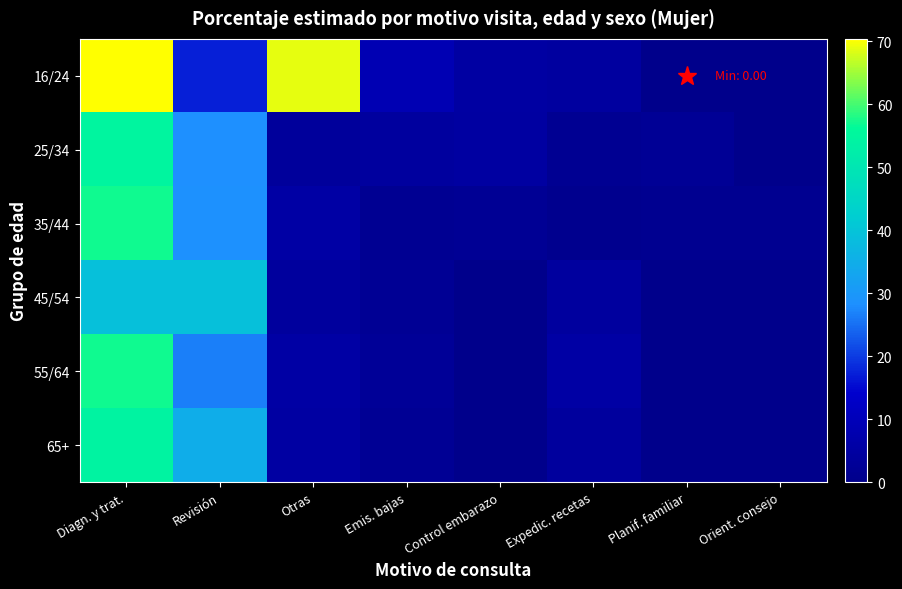

Reading left to right, transcribe all the data shown in this chart.

16/24: Diagn. y trat.=70.4	Revisión=17.1	Otras=69.0	Emis. bajas=8.6	Control embarazo=5.1	Expedic. recetas=4.5	Planif. familiar=0.0	Orient. consejo=0.0
25/34: Diagn. y trat.=54.8	Revisión=28.3	Otras=3.7	Emis. bajas=4.4	Control embarazo=4.7	Expedic. recetas=1.7	Planif. familiar=2.4	Orient. consejo=0.0
35/44: Diagn. y trat.=57.0	Revisión=28.5	Otras=5.7	Emis. bajas=1.7	Control embarazo=2.1	Expedic. recetas=0.8	Planif. familiar=1.1	Orient. consejo=1.1
45/54: Diagn. y trat.=39.2	Revisión=39.2	Otras=4.0	Emis. bajas=2.1	Control embarazo=0.0	Expedic. recetas=4.4	Planif. familiar=0.1	Orient. consejo=0.0
55/64: Diagn. y trat.=57.0	Revisión=26.7	Otras=5.6	Emis. bajas=3.0	Control embarazo=0.0	Expedic. recetas=5.7	Planif. familiar=0.0	Orient. consejo=0.0
65+: Diagn. y trat.=54.3	Revisión=34.7	Otras=5.0	Emis. bajas=2.0	Control embarazo=0.0	Expedic. recetas=4.0	Planif. familiar=0.0	Orient. consejo=0.0